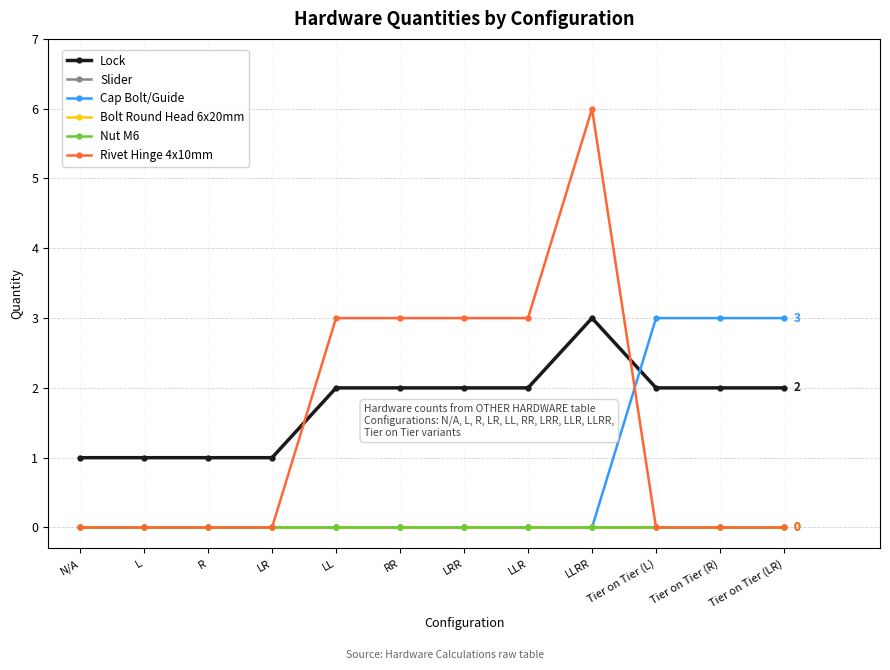

Reading right to left, transcribe all the data shown in this chart.

Lock: 2	2	2	3	2	2	2	2	1	1	1	1
Slider: 0	0	0	0	0	0	0	0	0	0	0	0
Cap Bolt/Guide: 3	3	3	0	0	0	0	0	0	0	0	0
Bolt Round Head 6x20mm: 0	0	0	0	0	0	0	0	0	0	0	0
Nut M6: 0	0	0	0	0	0	0	0	0	0	0	0
Rivet Hinge 4x10mm: 0	0	0	6	3	3	3	3	0	0	0	0